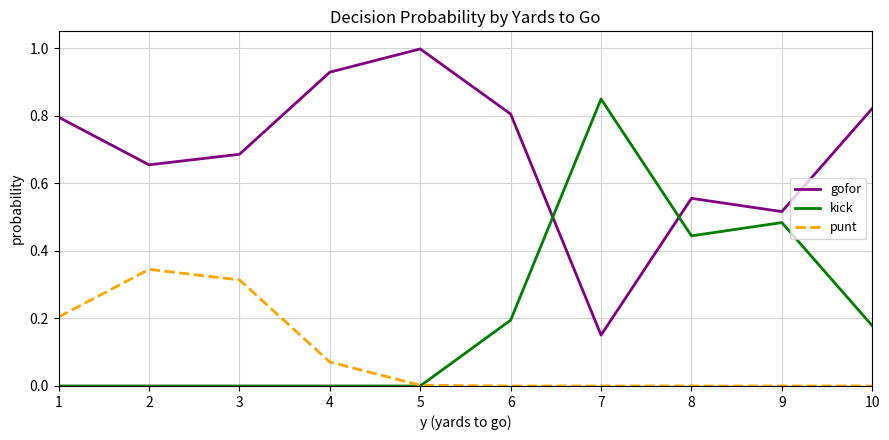

Between which two adjacent categories do gofor and kick first intersect?

6 and 7